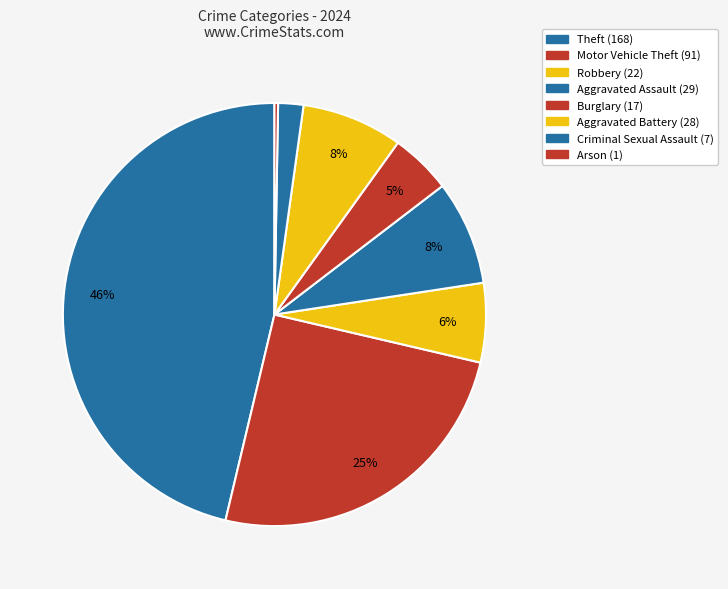

To the nearest percent, what is the difference between the largest and smallest slice percentages?

46%